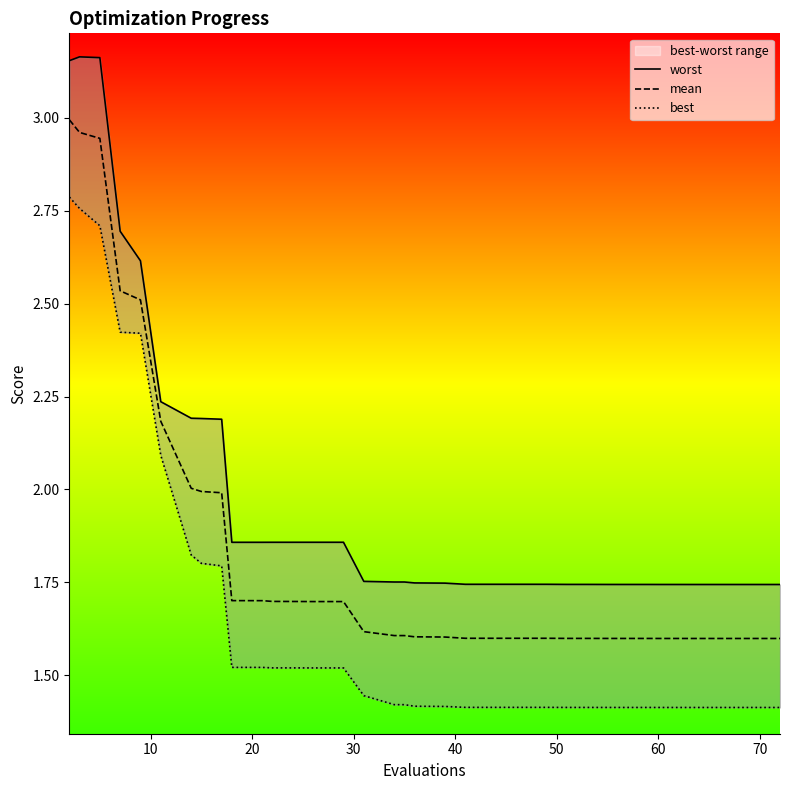

What is the highest value of the best series?

2.8